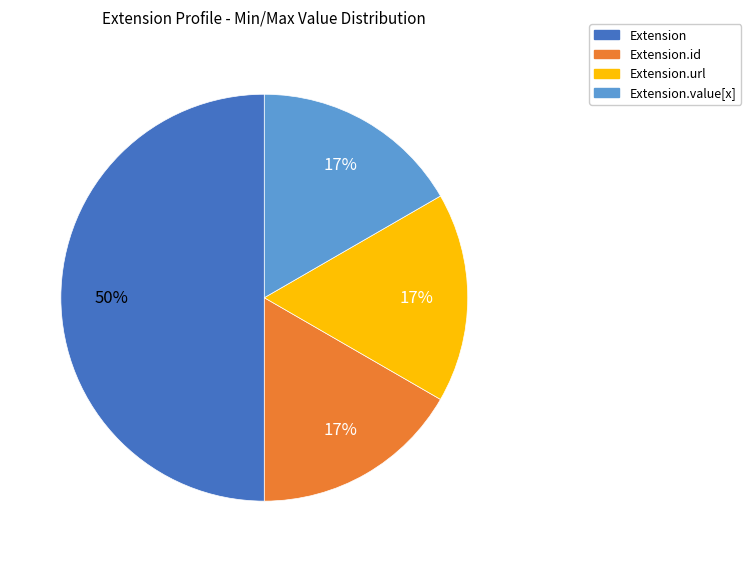

True or false: Extension.url accounts for 24% of the total.

False